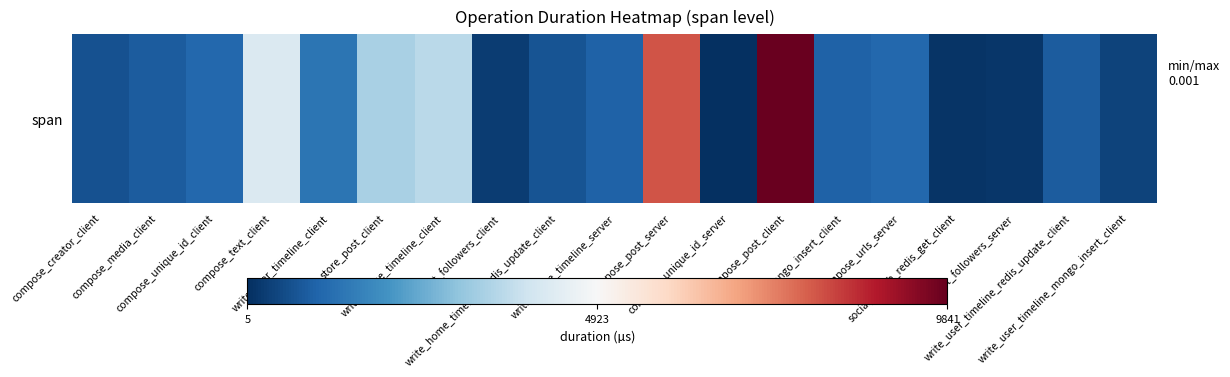

What is the difference between the maximum and second lowest values?

9672